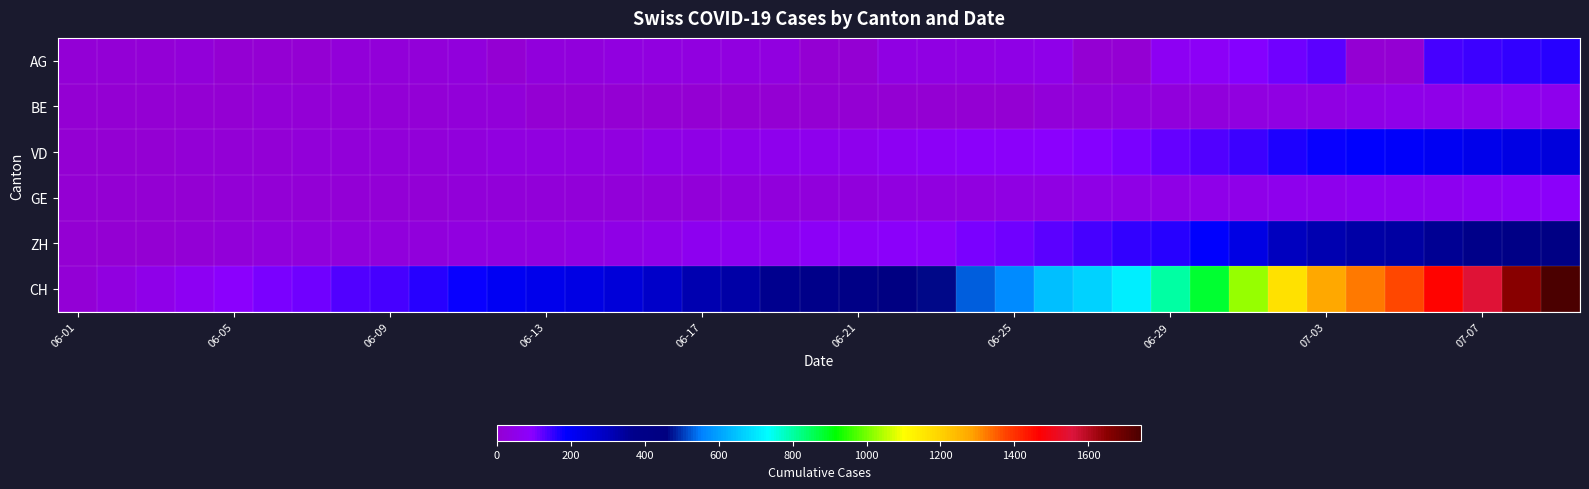

At how many categories does at least one series exceed 1490?

3